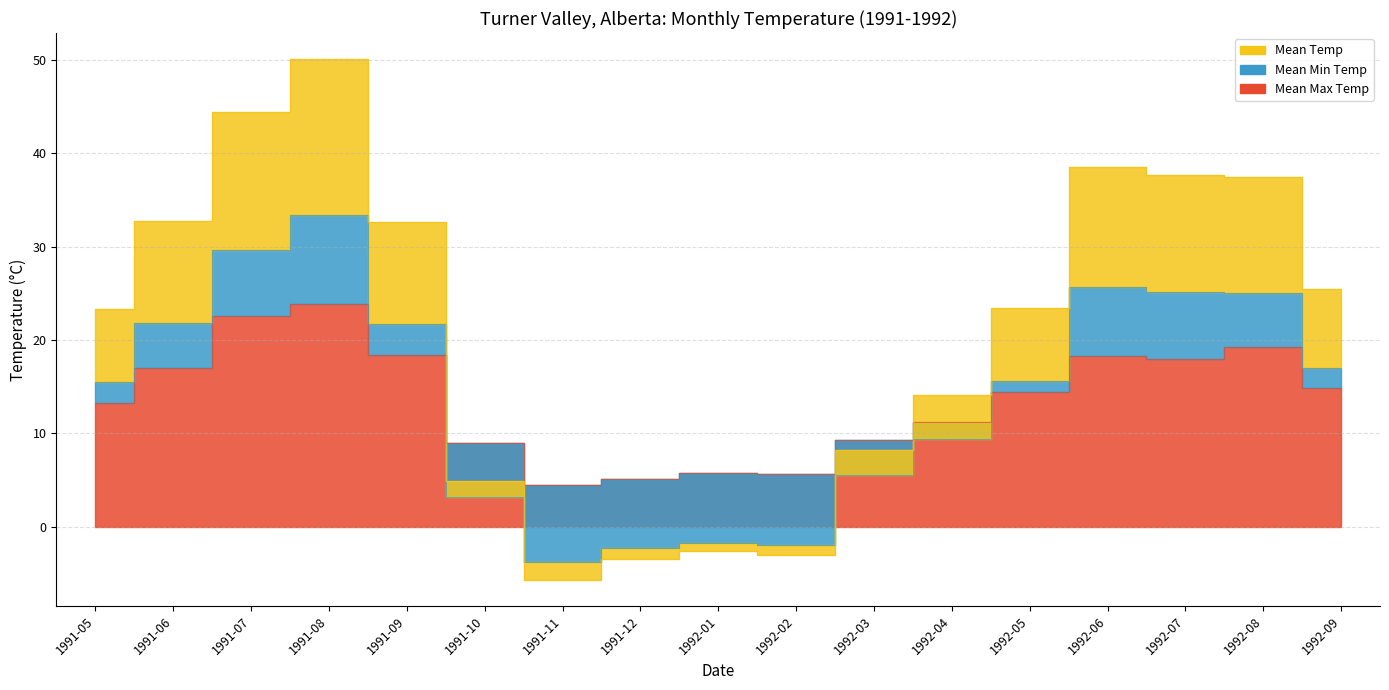

What is the difference between the highest and lowest values at 1991-05?

10.0